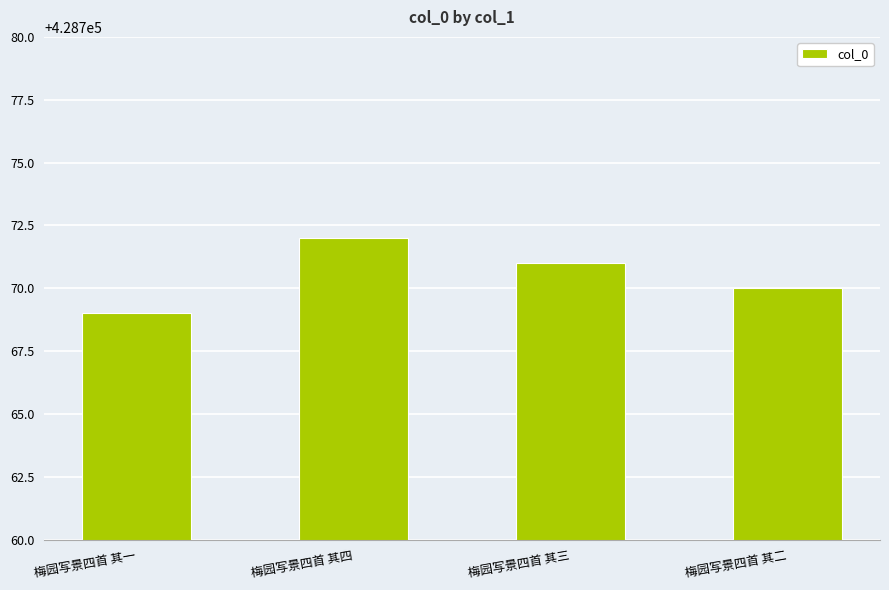

What is the value of the 2nd bar from the left?

428772